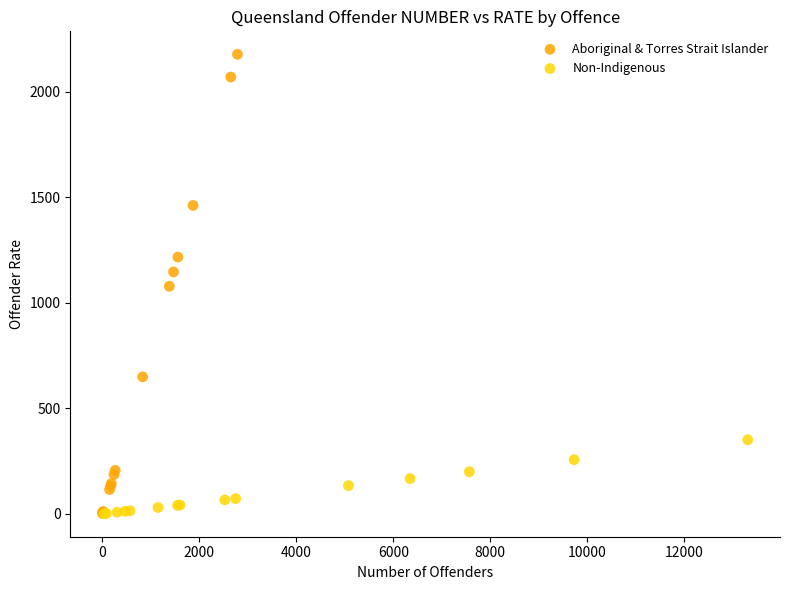

Which series reaches the maximum Y coordinate?

Aboriginal & Torres Strait Islander